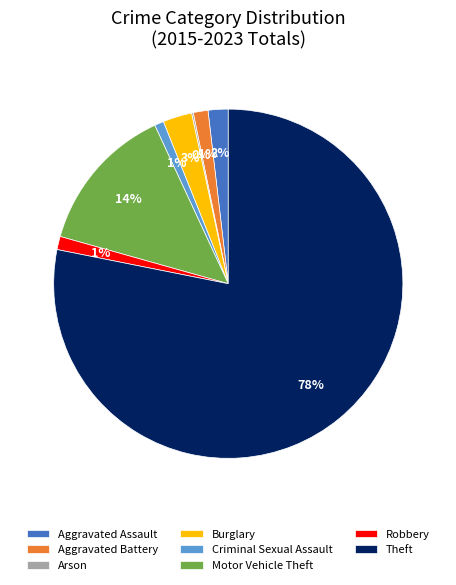

Which has a higher value, Motor Vehicle Theft or Theft?

Theft